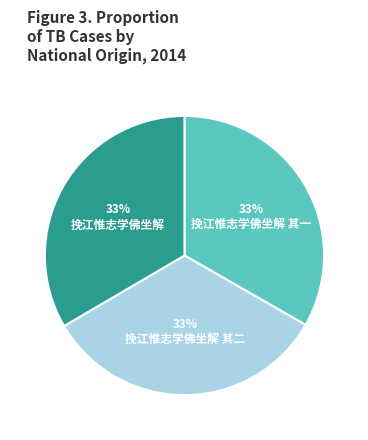

To the nearest percent, what is the combined percentage of 挽江惟志学佛坐解 其一 and 挽江惟志学佛坐解 其二?

67%